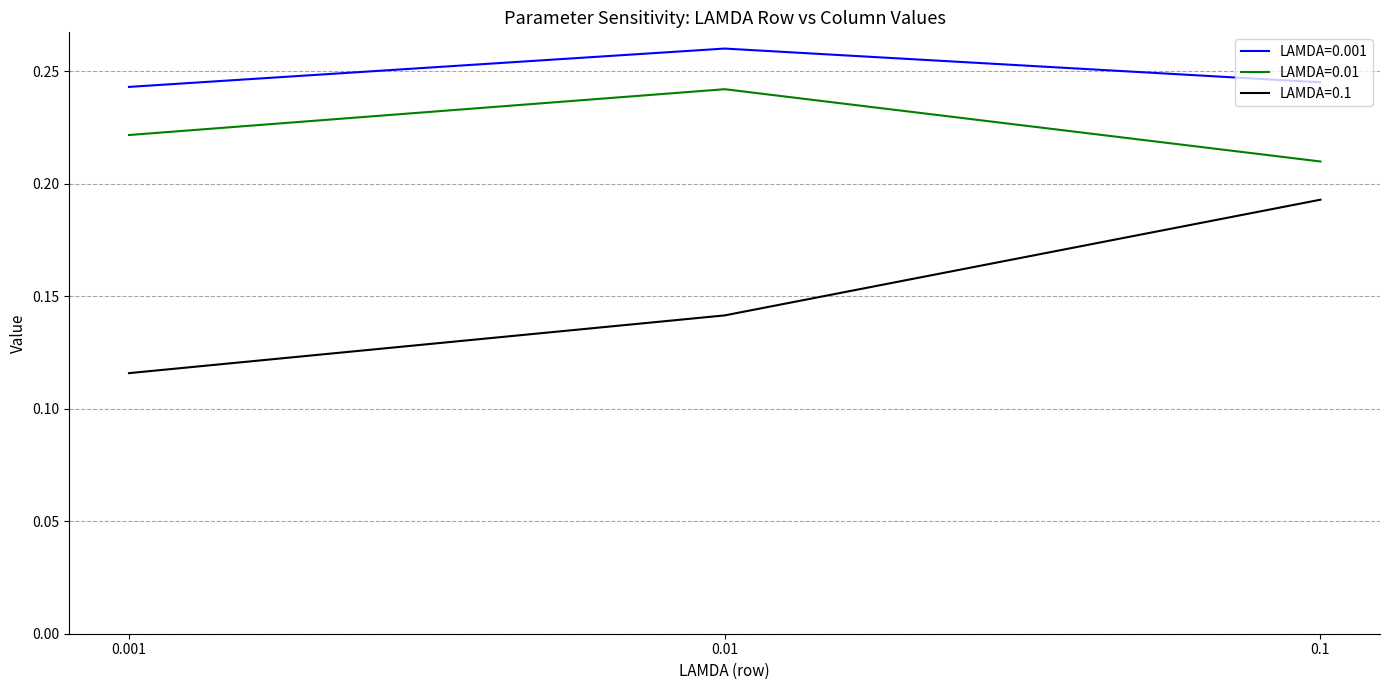

At 0.1, list the series in order from largest to smallest.

LAMDA=0.001, LAMDA=0.01, LAMDA=0.1